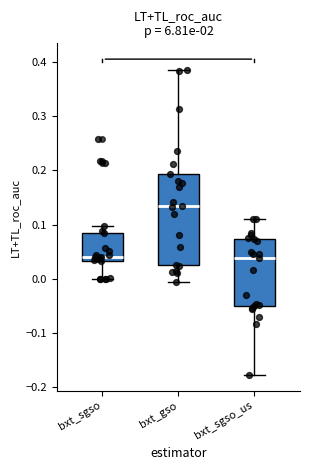

Comparing the boxes themselves (not the whiskers), which one is the tallest?

bxt_gso